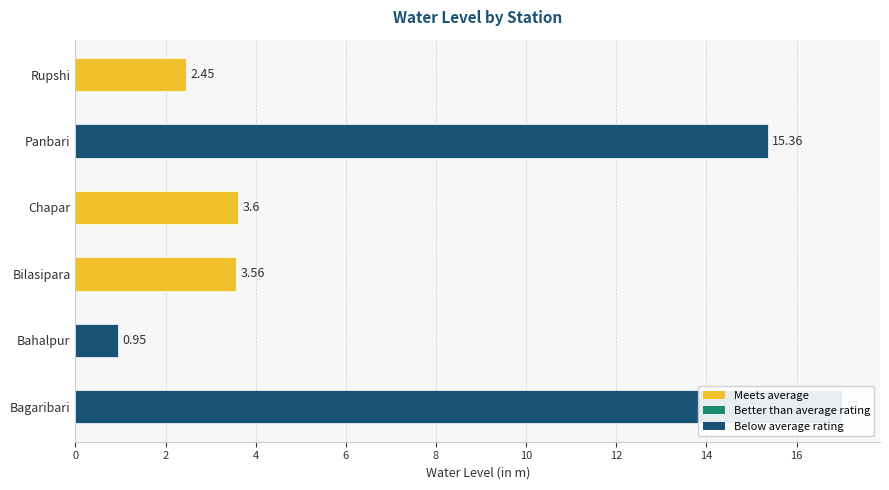

What is the value of the 4th bar from the left?

3.6